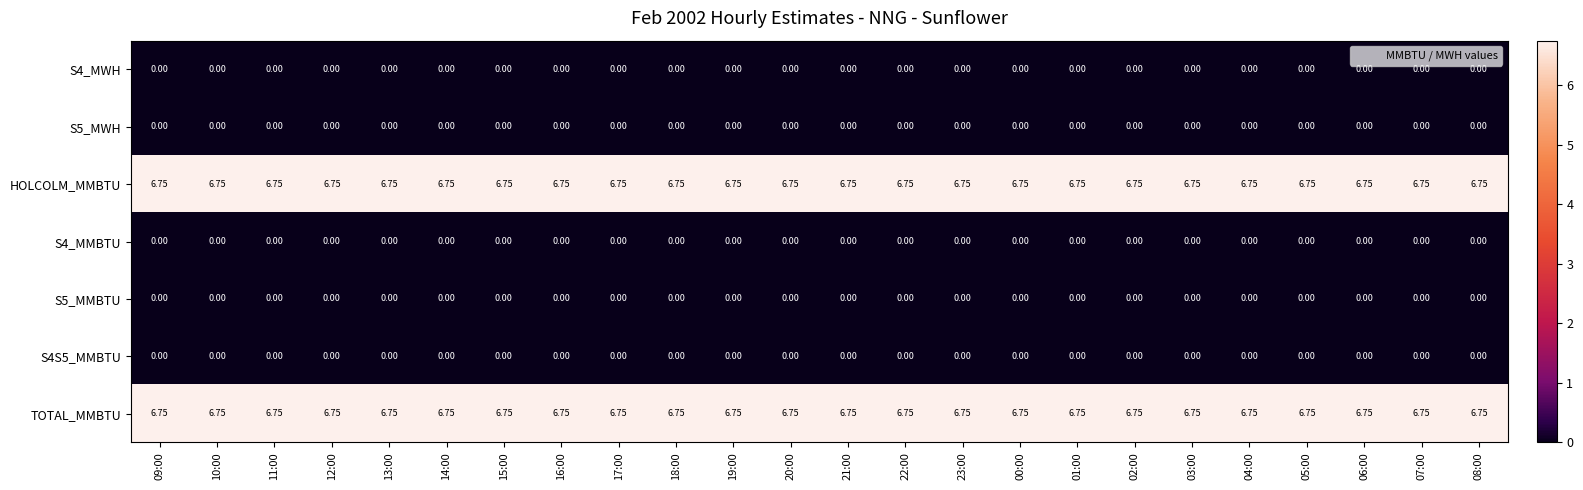

At 13:00, list the series in order from largest to smallest.

HOLCOLM_MMBTU, TOTAL_MMBTU, S4_MWH, S5_MWH, S4_MMBTU, S5_MMBTU, S4S5_MMBTU